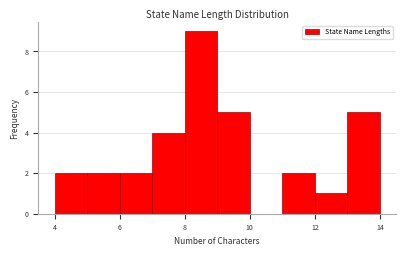

Reading left to right, list every bar in this chart as the range it spans on the x-axis followed by its height. The values are not printed on the chart, so give them approximately, as read against the axis.

4 to 5: 2
5 to 6: 2
6 to 7: 2
7 to 8: 4
8 to 9: 9
9 to 10: 5
10 to 11: 0
11 to 12: 2
12 to 13: 1
13 to 14: 5